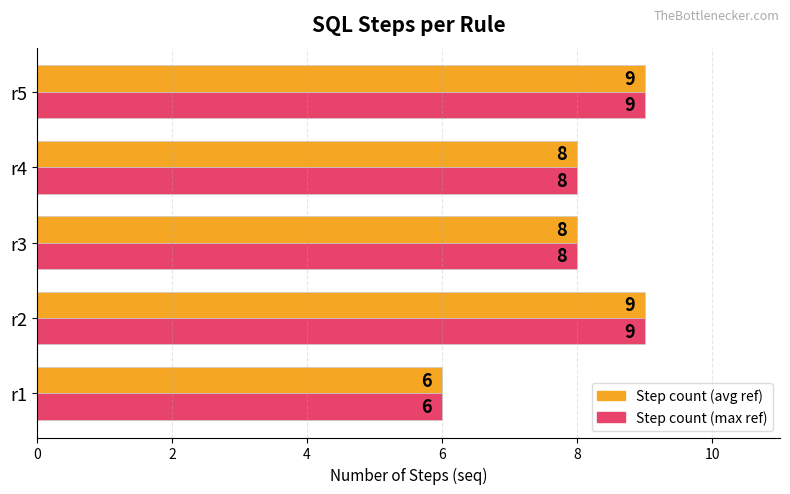

What is the total value across all series at r5?

18